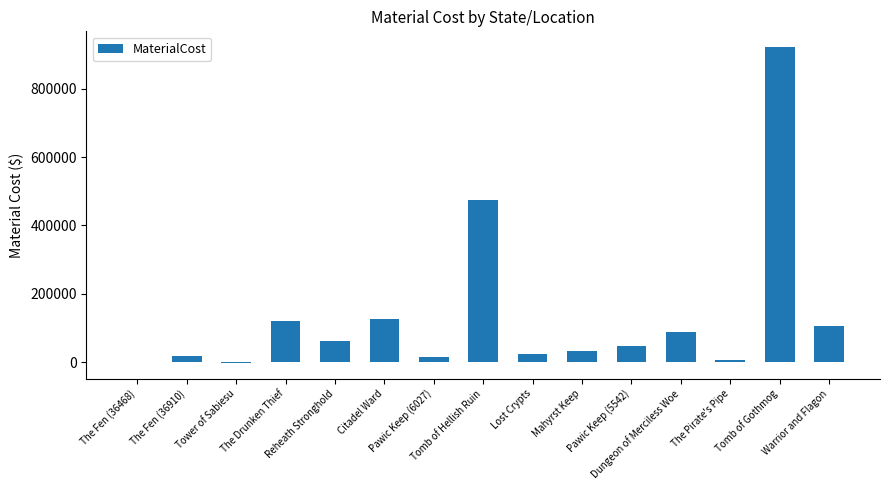

What is the change in value from The Fen (36468) to Pawic Keep (6027)?

+14212.7